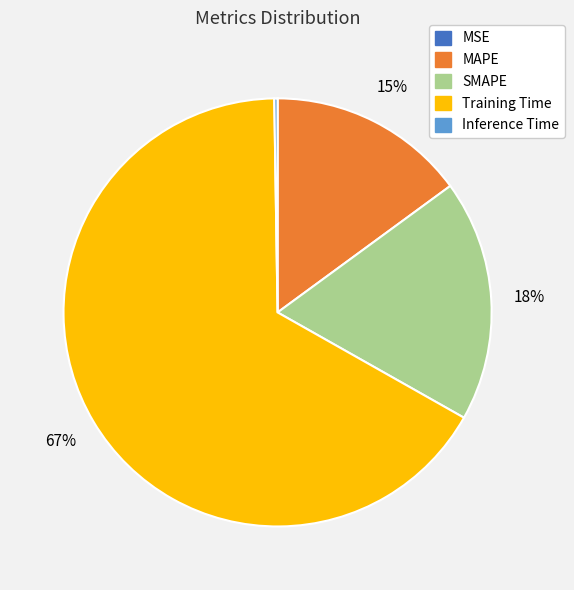

True or false: MAPE accounts for 15% of the total.

True